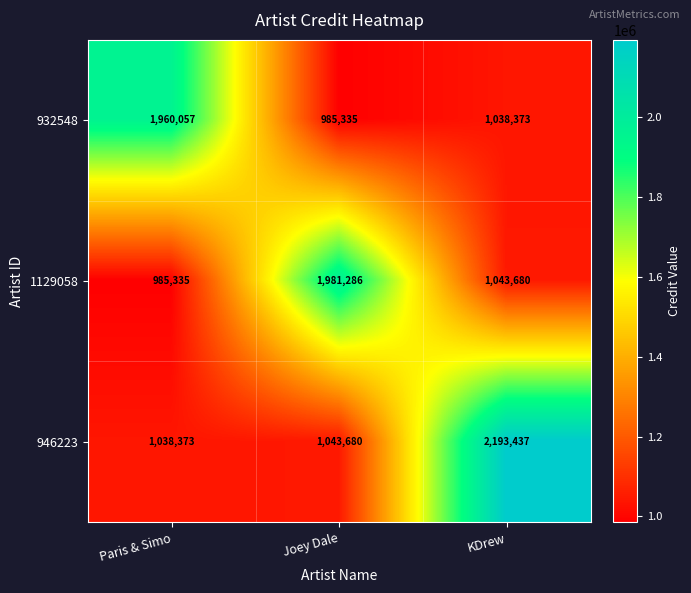

Which series has the largest total across all categories?

946223